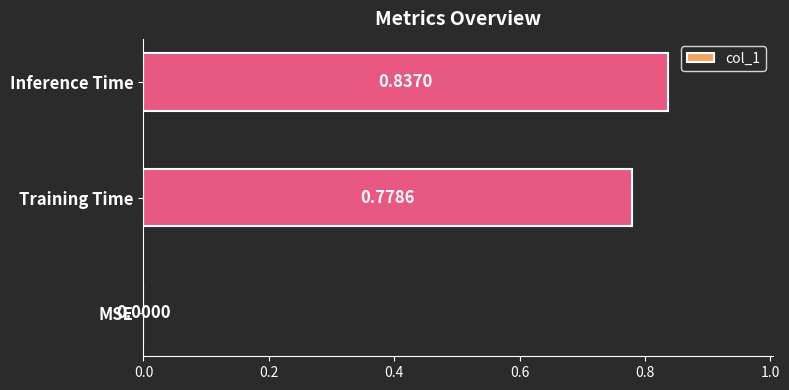

How many positive values are there?

2